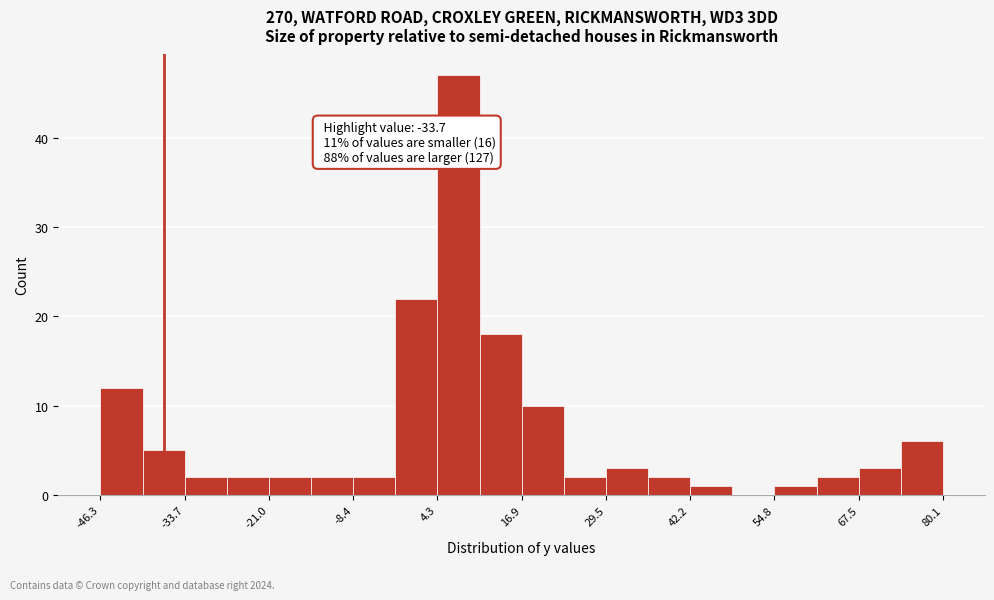

Read against the x-axis, roughly where is the centre of the tallest bar?

8